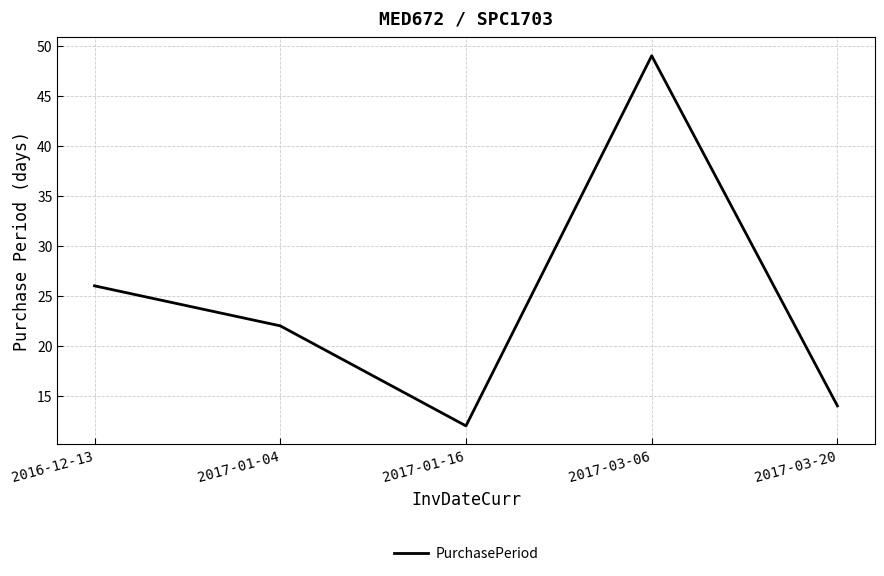

What is the change in value from 2017-01-04 to 2017-03-20?

-8